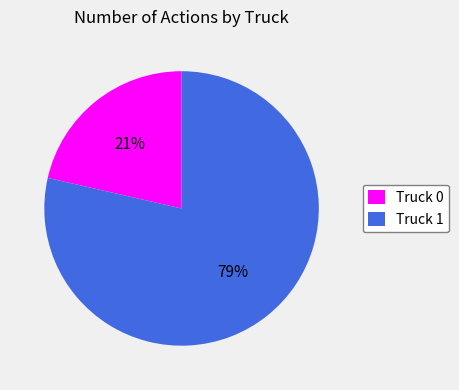

Which category has the biggest portion of the pie?

Truck 1